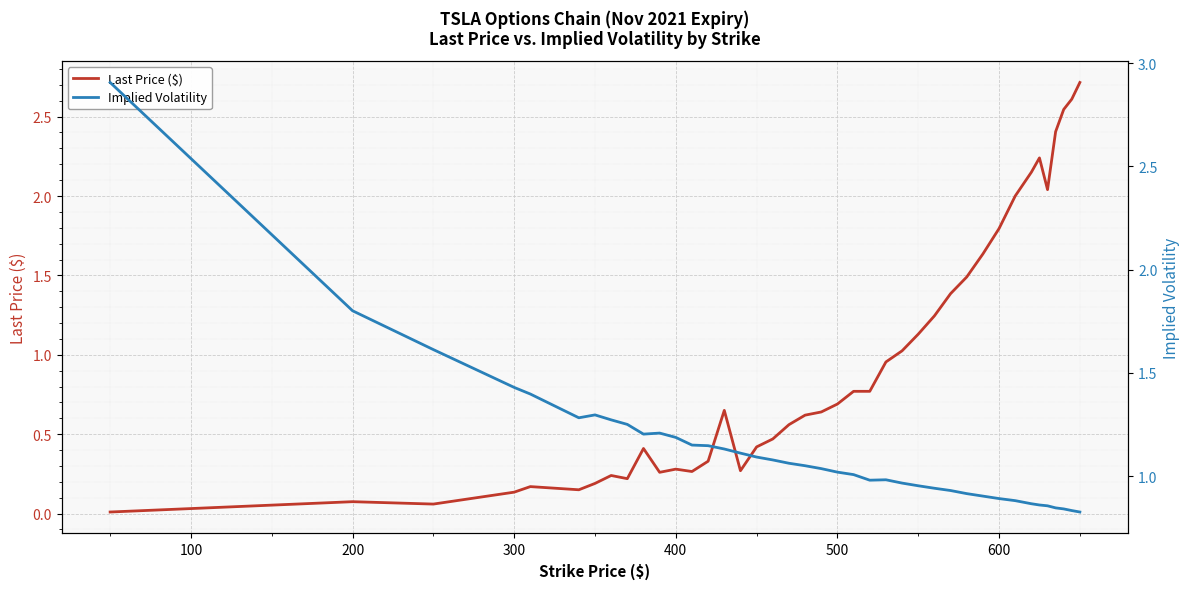

What is the difference between the maximum and minimum values in the Implied Volatility series?

2.1